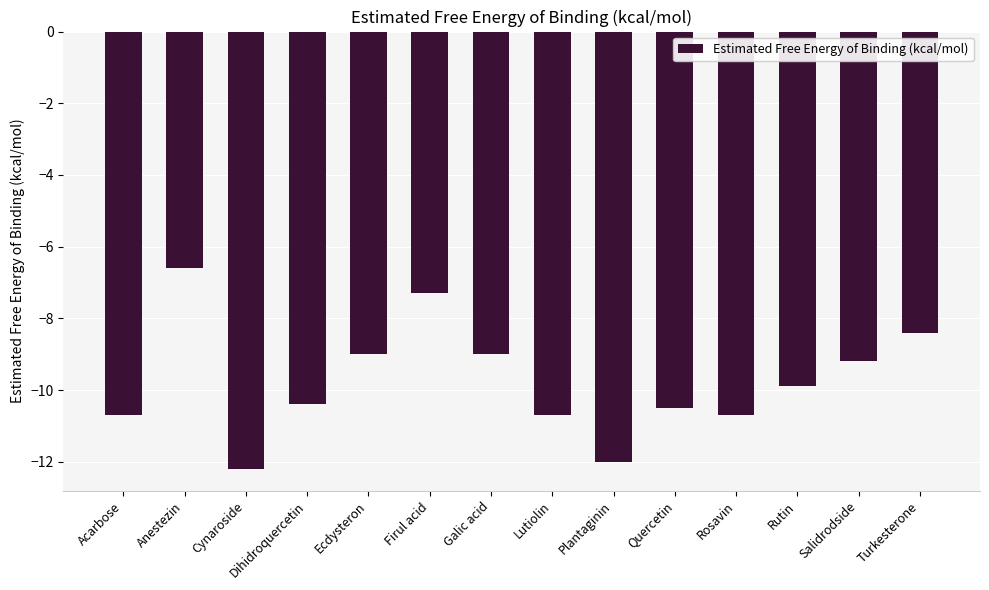

Does the chart contain stacked bars?

No